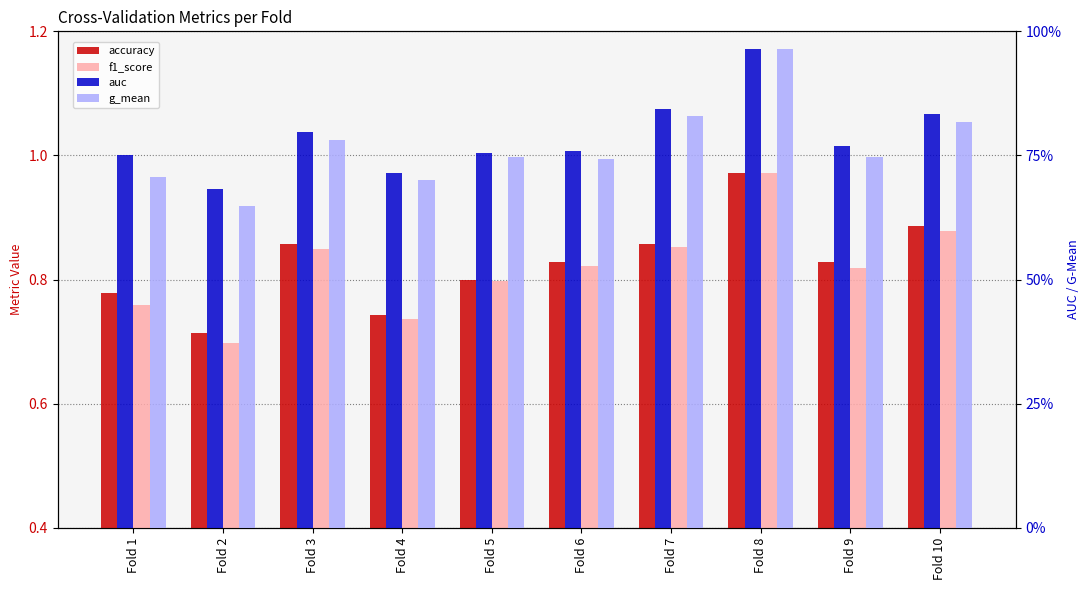

Reading right to left, extract all data points from this chart.

accuracy: 0.9	0.8	1.0	0.9	0.8	0.8	0.7	0.9	0.7	0.8
f1_score: 0.9	0.8	1.0	0.9	0.8	0.8	0.7	0.9	0.7	0.8
auc: 0.8	0.8	1.0	0.8	0.8	0.8	0.7	0.8	0.7	0.8
g_mean: 0.8	0.7	1.0	0.8	0.7	0.7	0.7	0.8	0.6	0.7